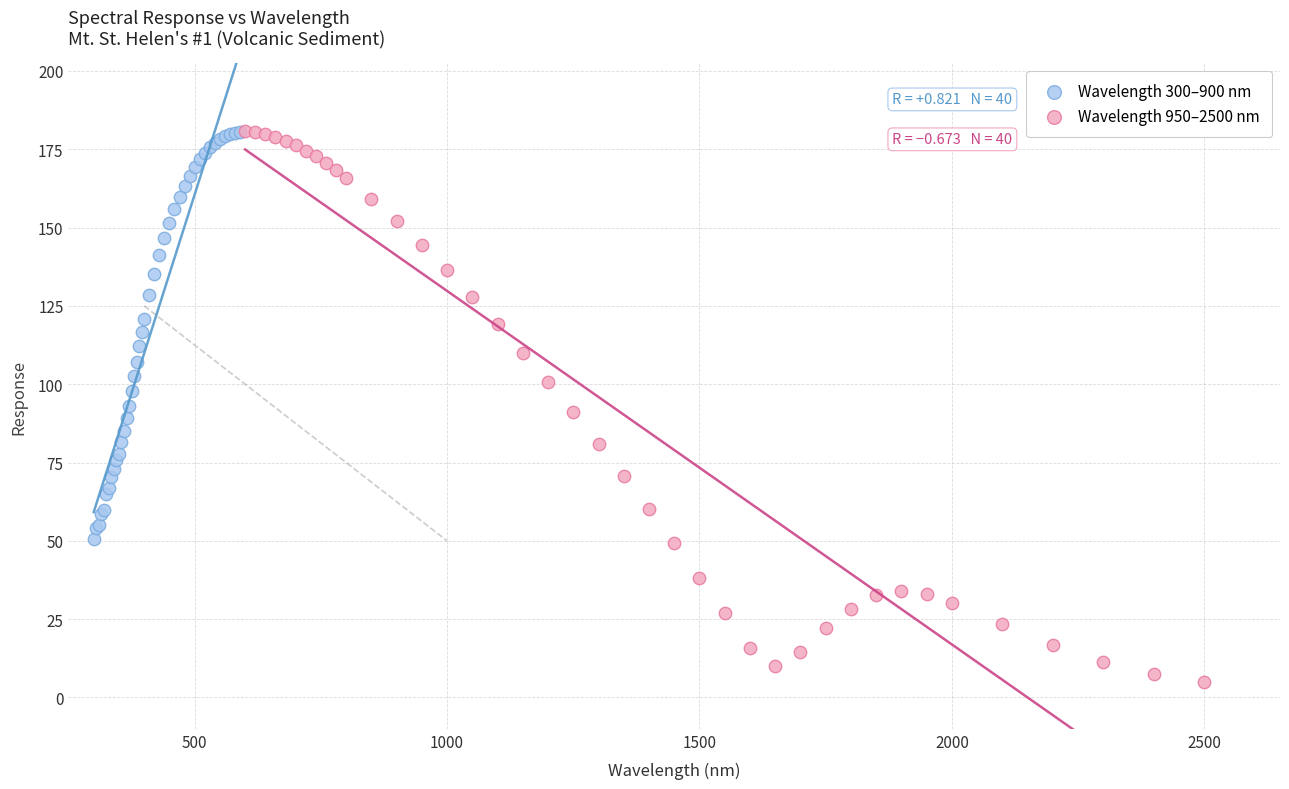

Which series has the widest spread of Y values?

Wavelength 950–2500 nm